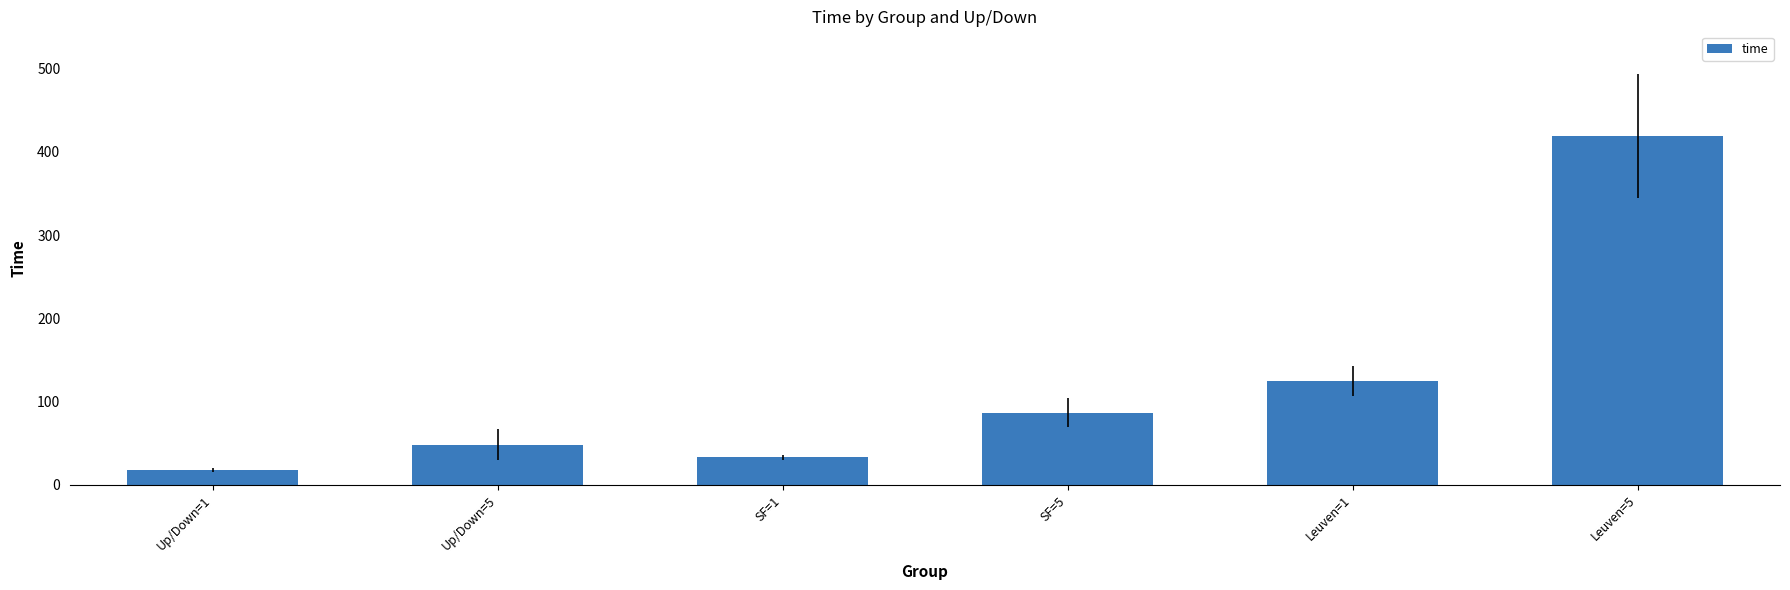

List the labels in order of value, smallest first.

Up/Down=1, SF=1, Up/Down=5, SF=5, Leuven=1, Leuven=5